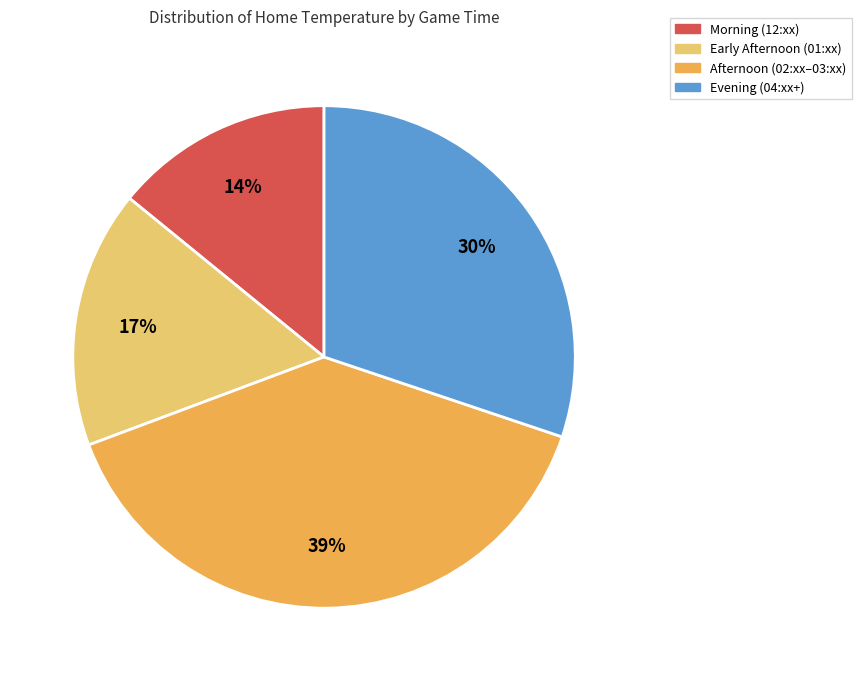

How many slices are in this pie chart?

4